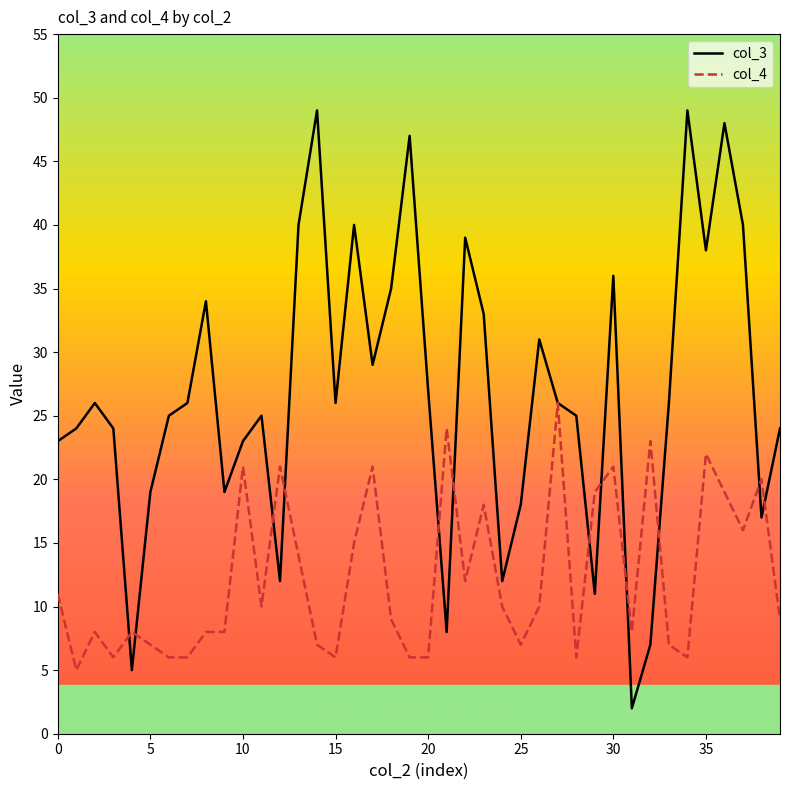

Which series has the largest range (max minus min)?

col_3